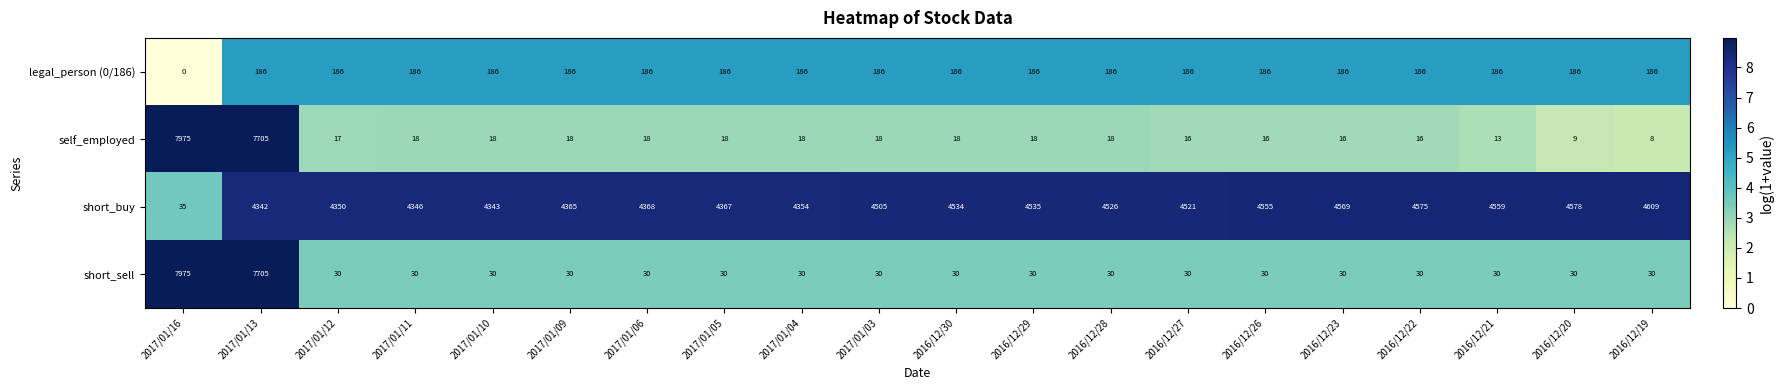

What is the difference between the highest and lowest values at 2016/12/30?

4516